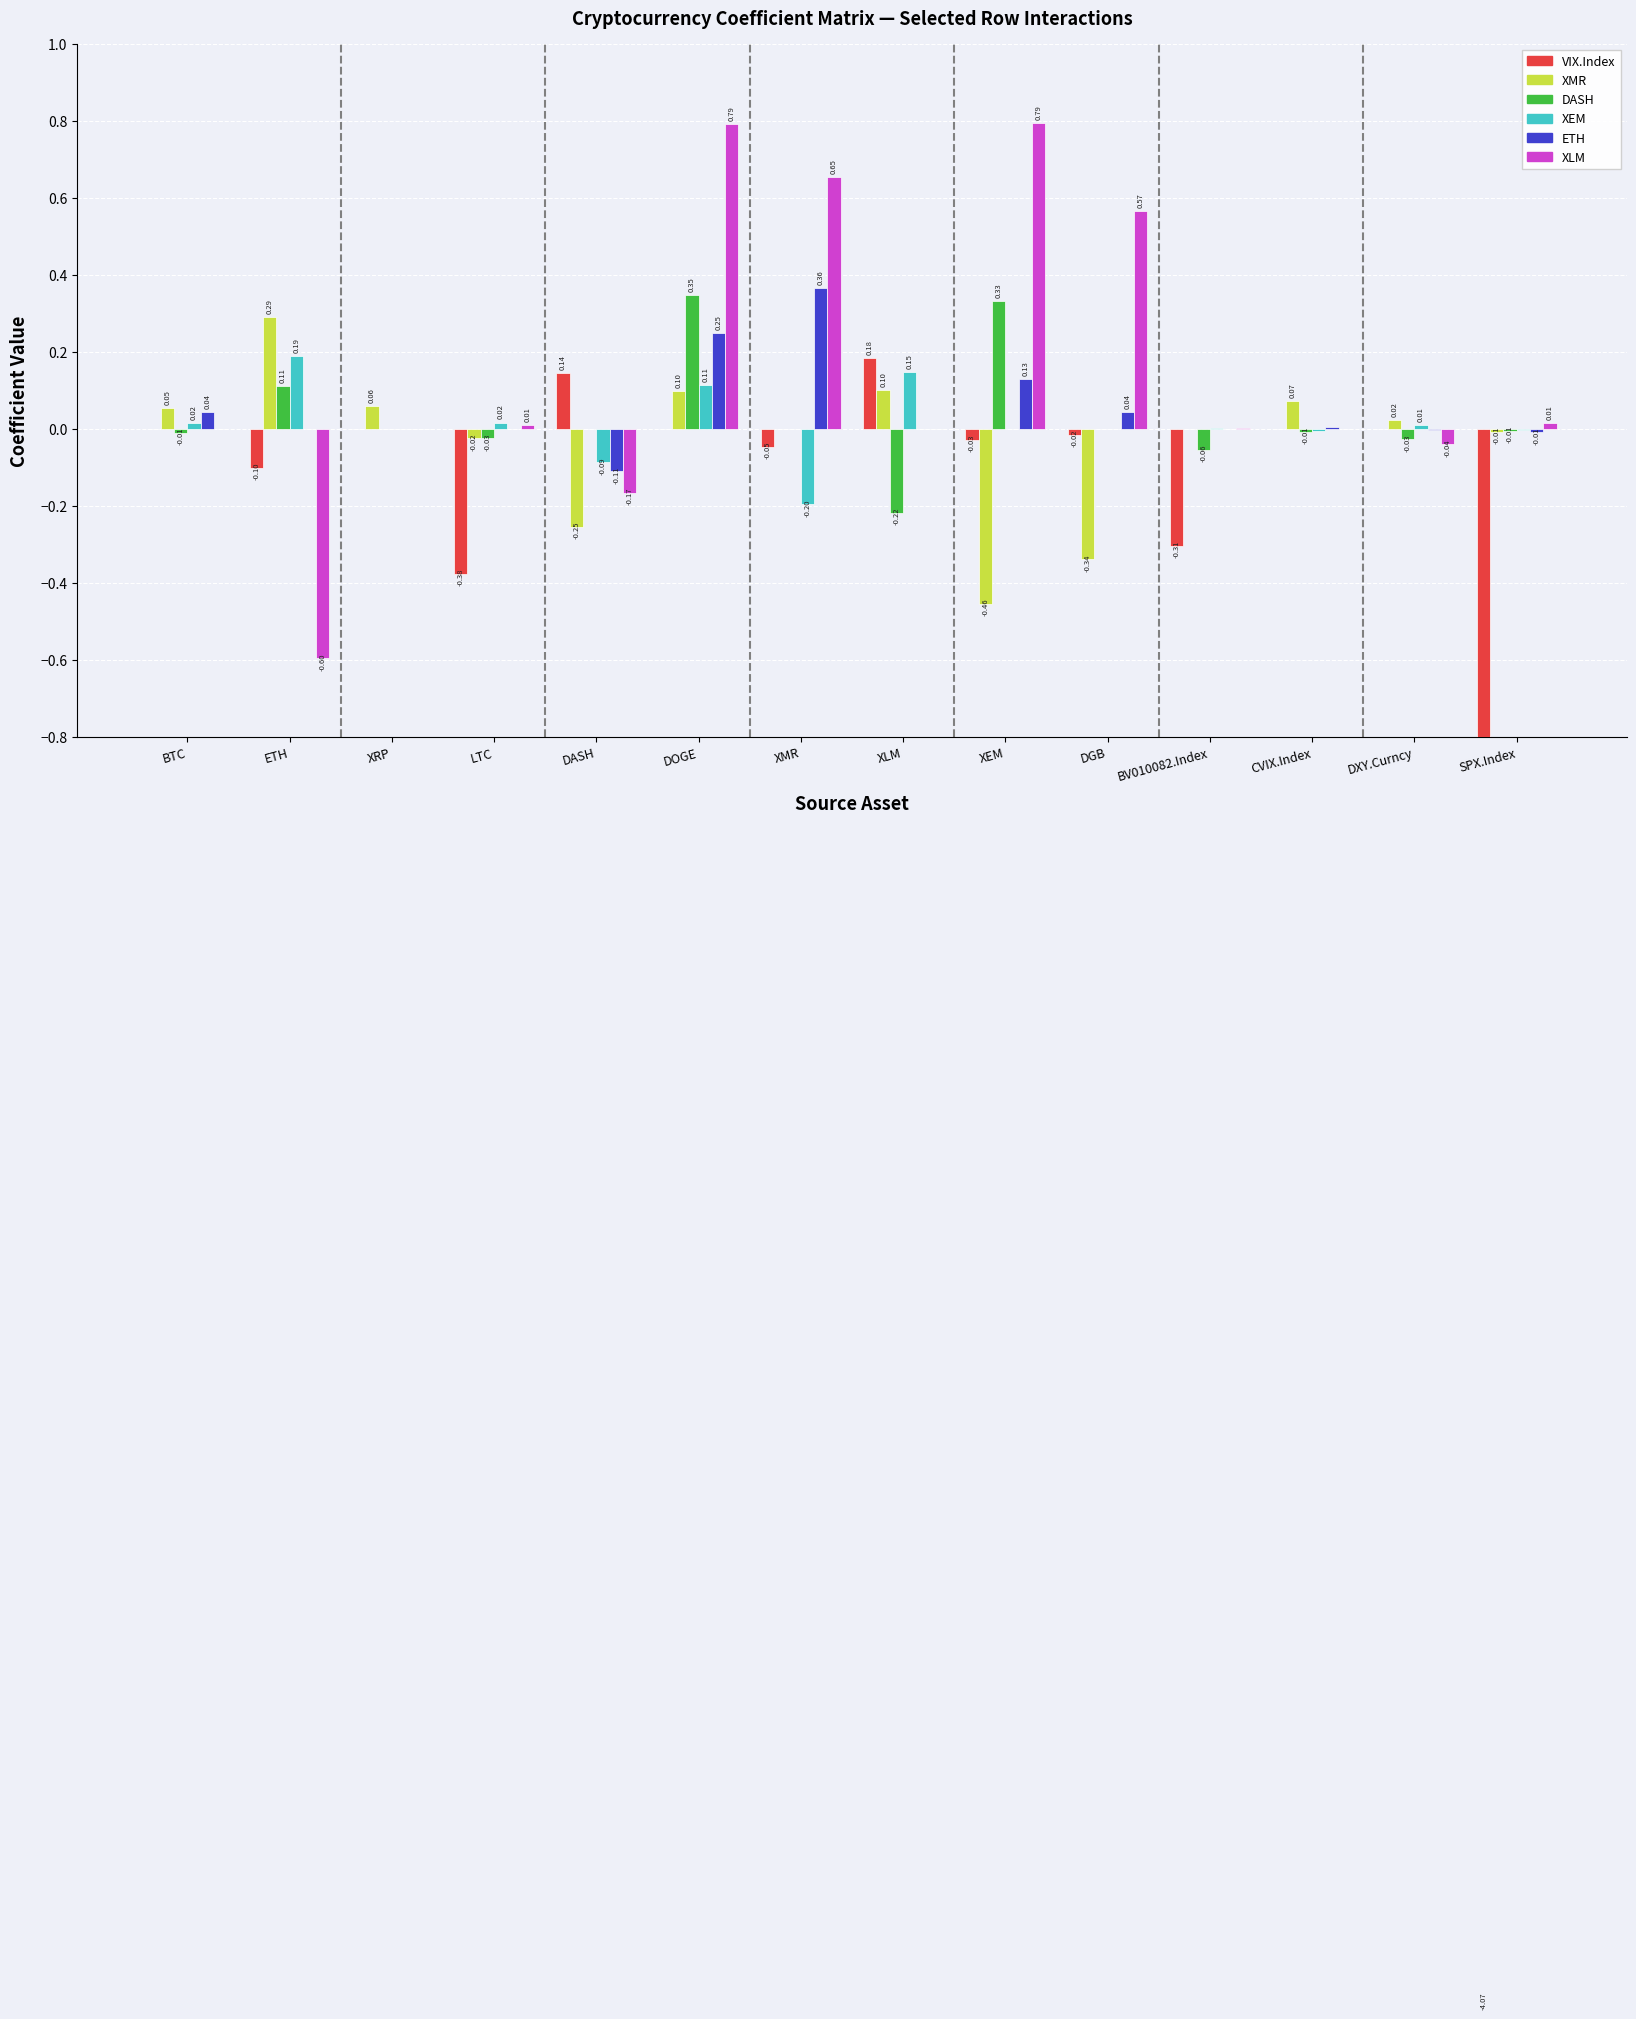

How many groups of bars are there?

14